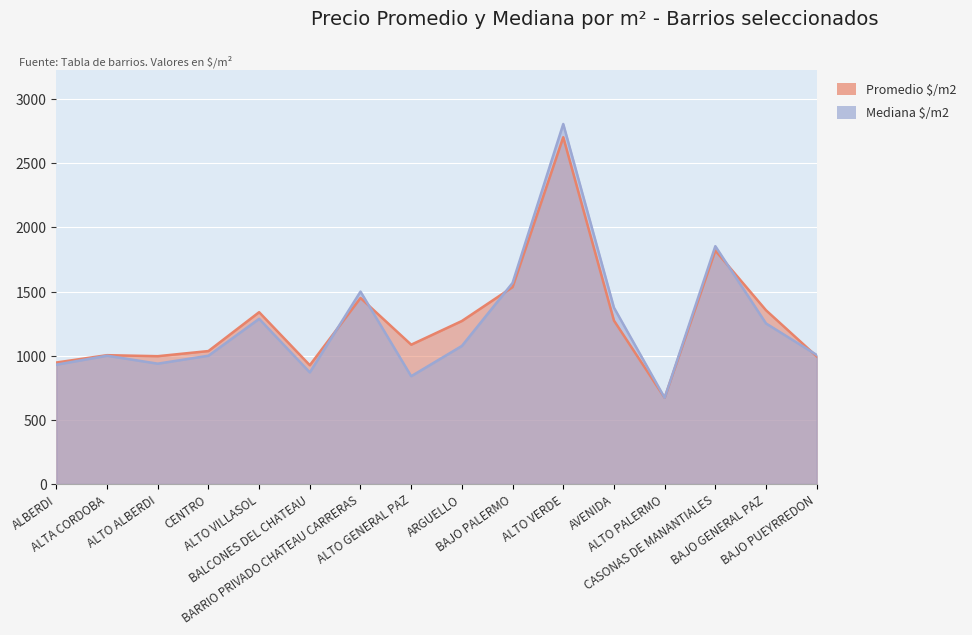

The value of Promedio $/m2 at AVENIDA is 1780.6. True or false?

False